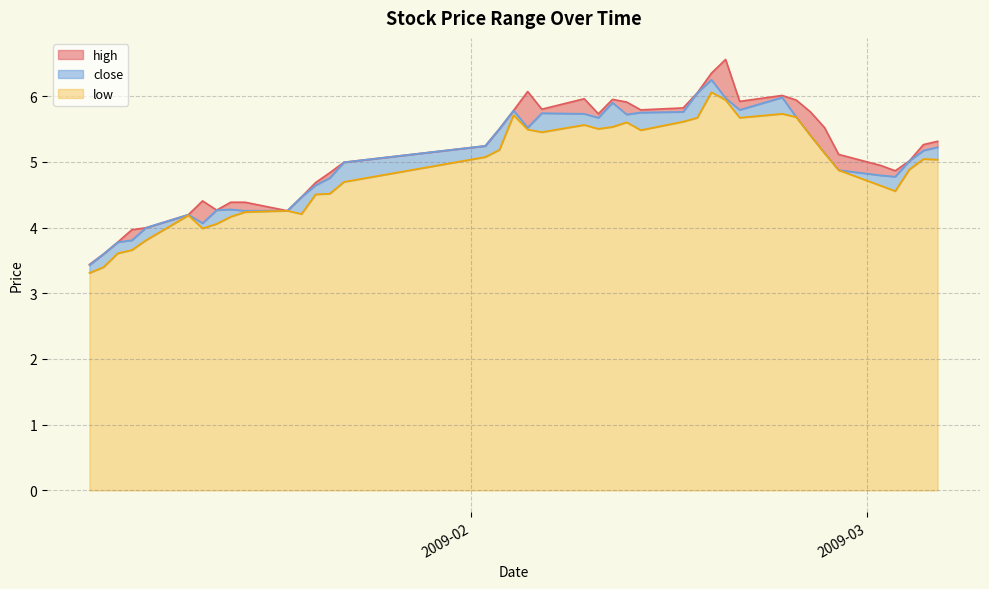

Is it true that low equals 5.7 at 2009-02-20?

True